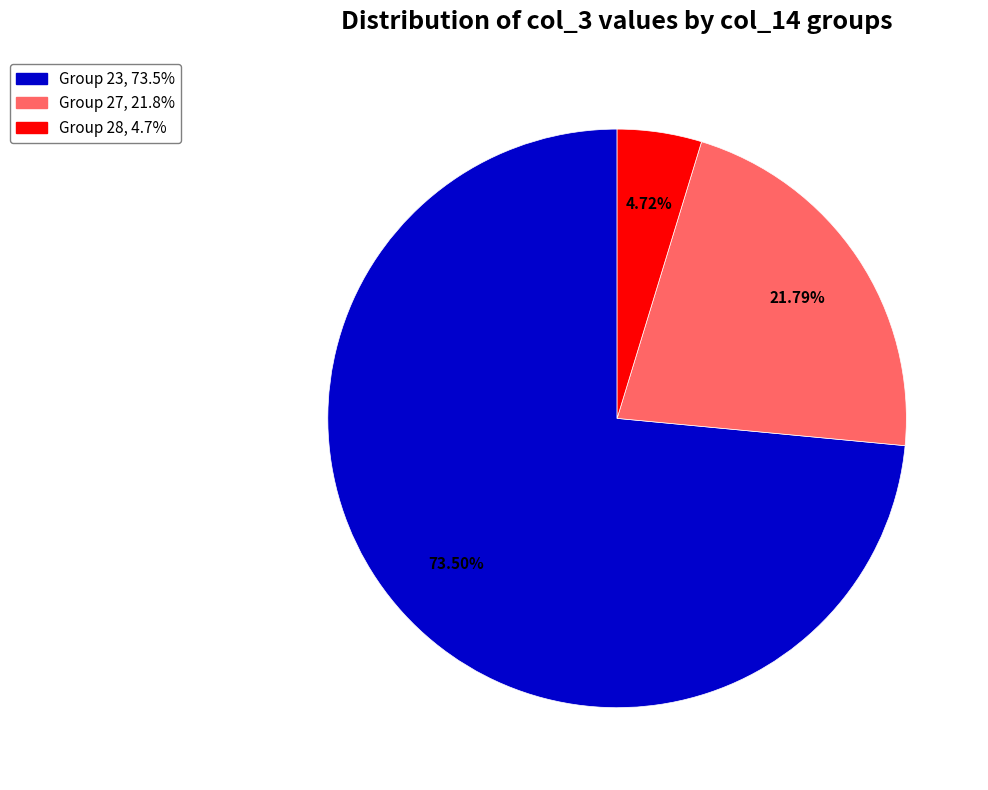

Does any single category account for the majority?

Yes